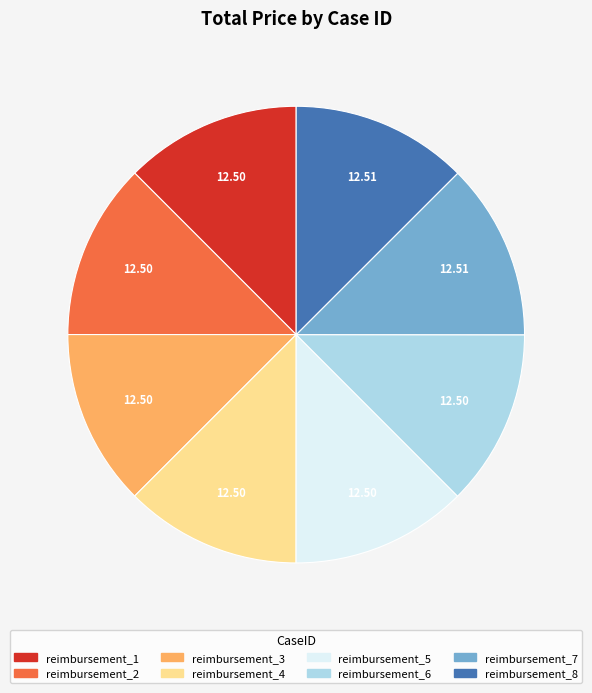

Combined, do reimbursement_8 and reimbursement_4 account for over 50%?

No